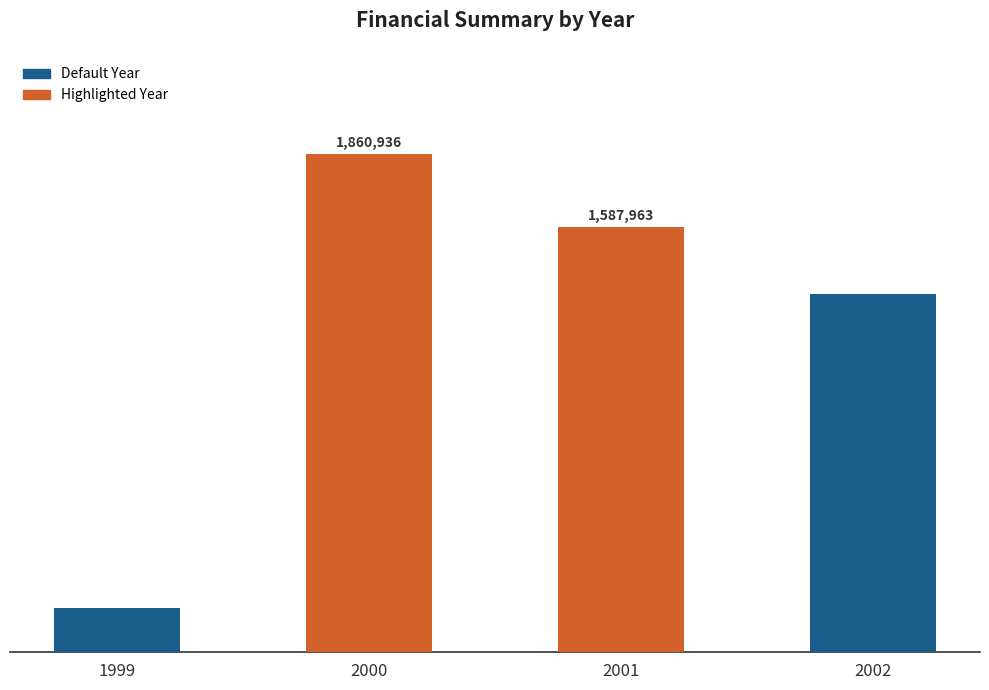

What is the value of the 2nd bar from the left?

1860936